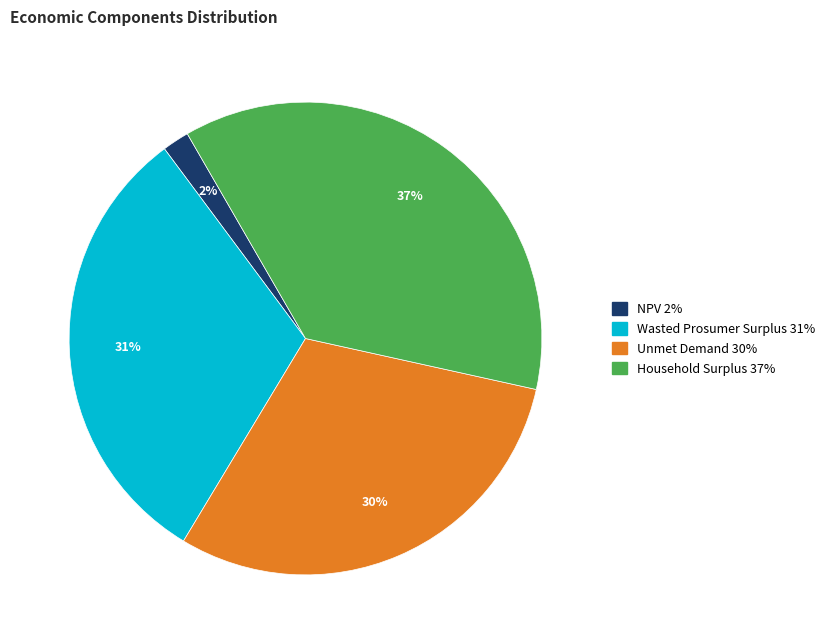

To the nearest percent, what percentage of the pie is NPV?

2%